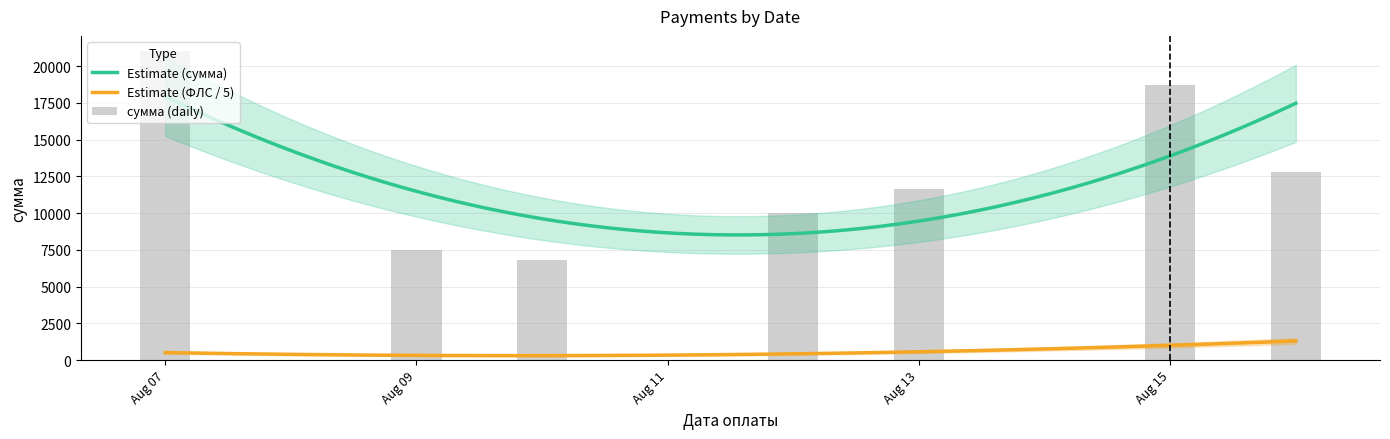

True or false: Estimate (ФЛС / 5) and Estimate (сумма) cross at least once.

False